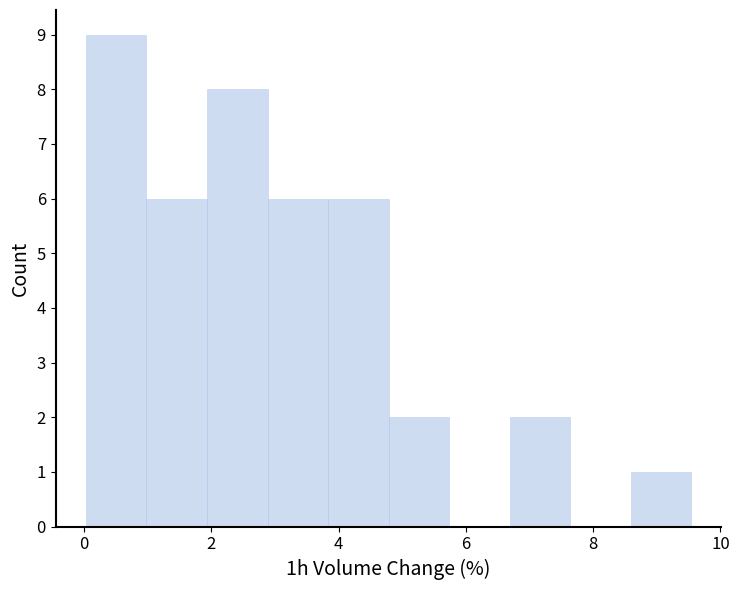

Which range on the x-axis has the tallest bar?

0.0 to 1.0